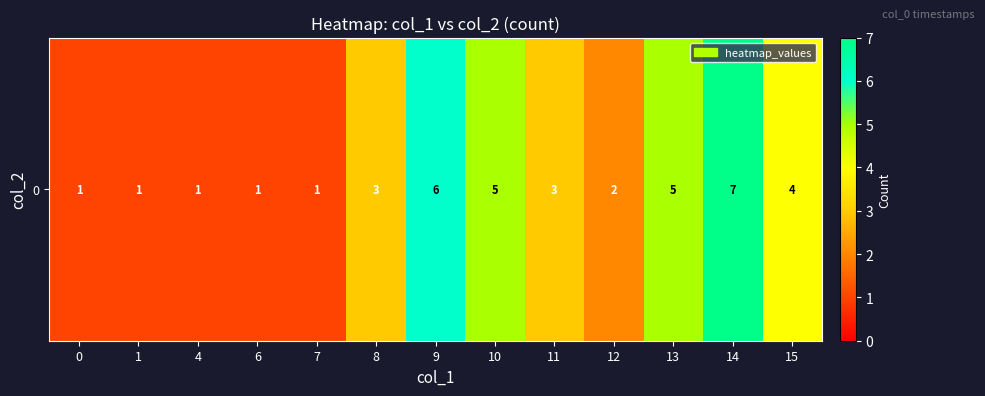

Between 11 and 10, which is larger?

10